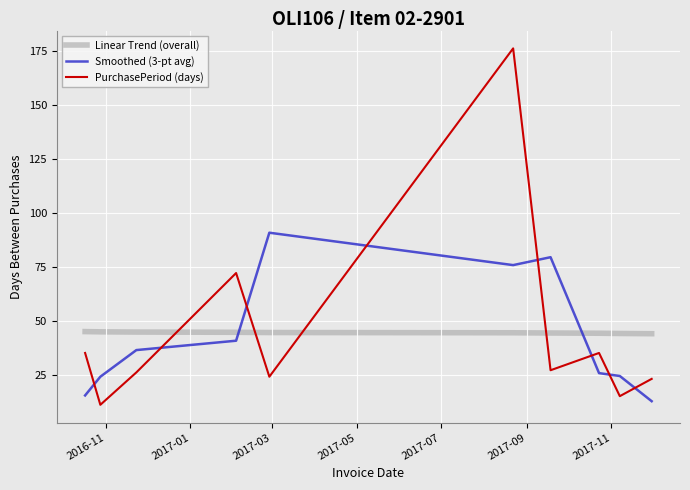

True or false: PurchasePeriod (days) has more than 0 points higher than both neighbors.

True